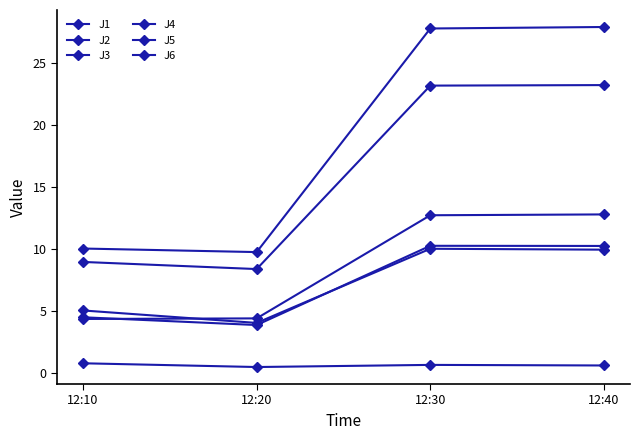

At how many categories does at least one series exceed 19?

2